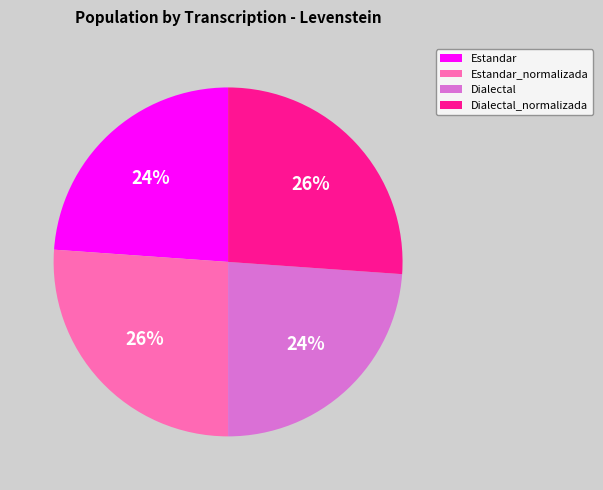

To the nearest percent, what is the difference between the largest and smallest slice percentages?

2%